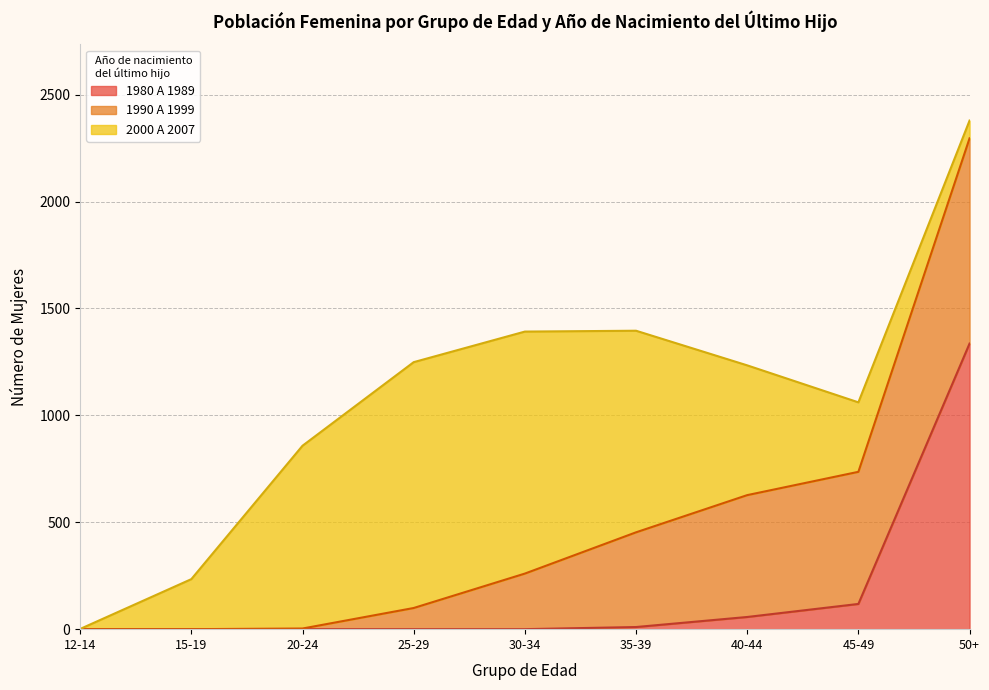

Reading left to right, list all the values displayed in this chart.

1980 A 1989: 12-14=0	15-19=0	20-24=0	25-29=0	30-34=0	35-39=10	40-44=57	45-49=118	50+=1336
1990 A 1999: 12-14=0	15-19=0	20-24=3	25-29=99	30-34=260	35-39=443	40-44=570	45-49=618	50+=960
2000 A 2007: 12-14=1	15-19=234	20-24=855	25-29=1150	30-34=1132	35-39=943	40-44=607	45-49=325	50+=83